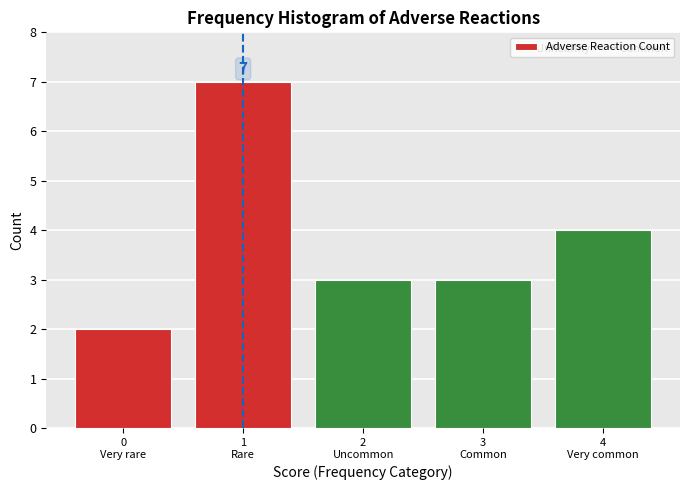

Reading left to right, what are all the values shown in this chart?

2	7	3	3	4